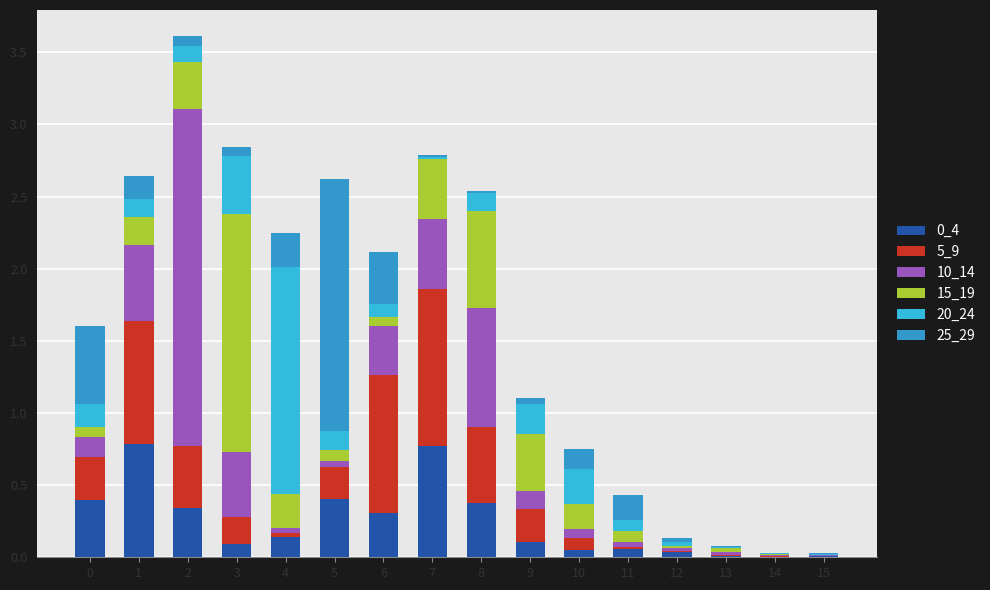

Are the bars horizontal?

No